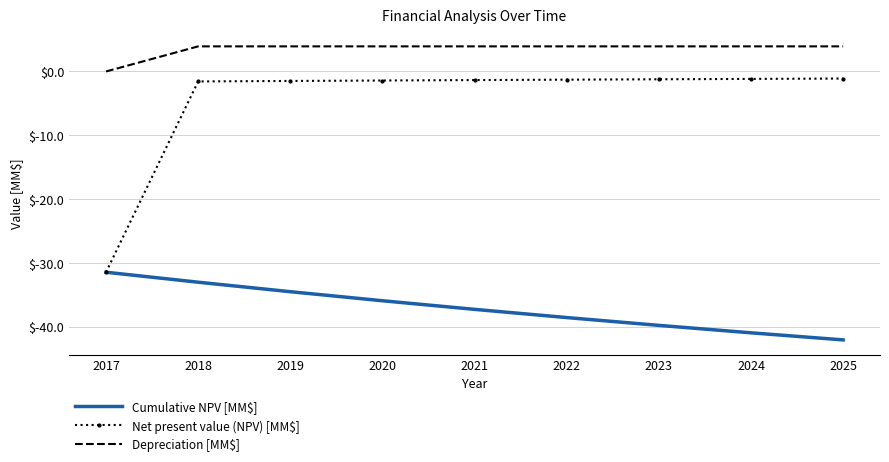

The Depreciation [MM$] series shows 2.3 at 2020. True or false?

False